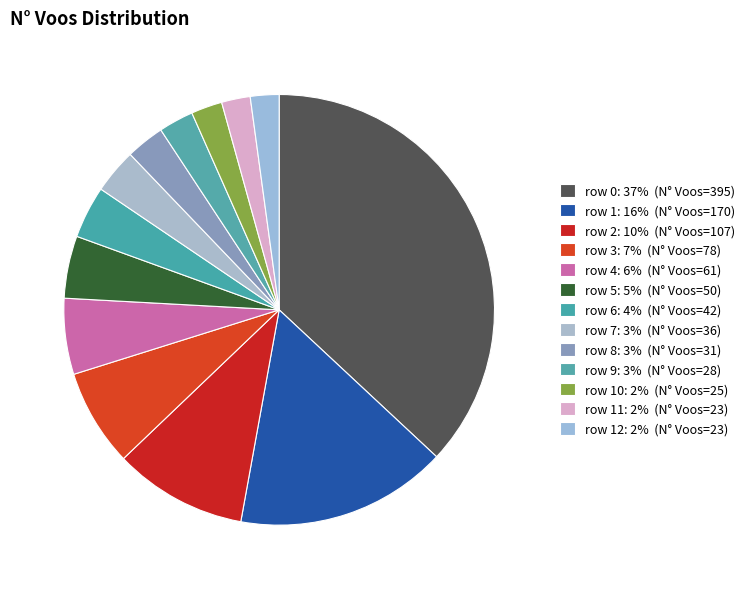

Count the number of slices in the pie.

13